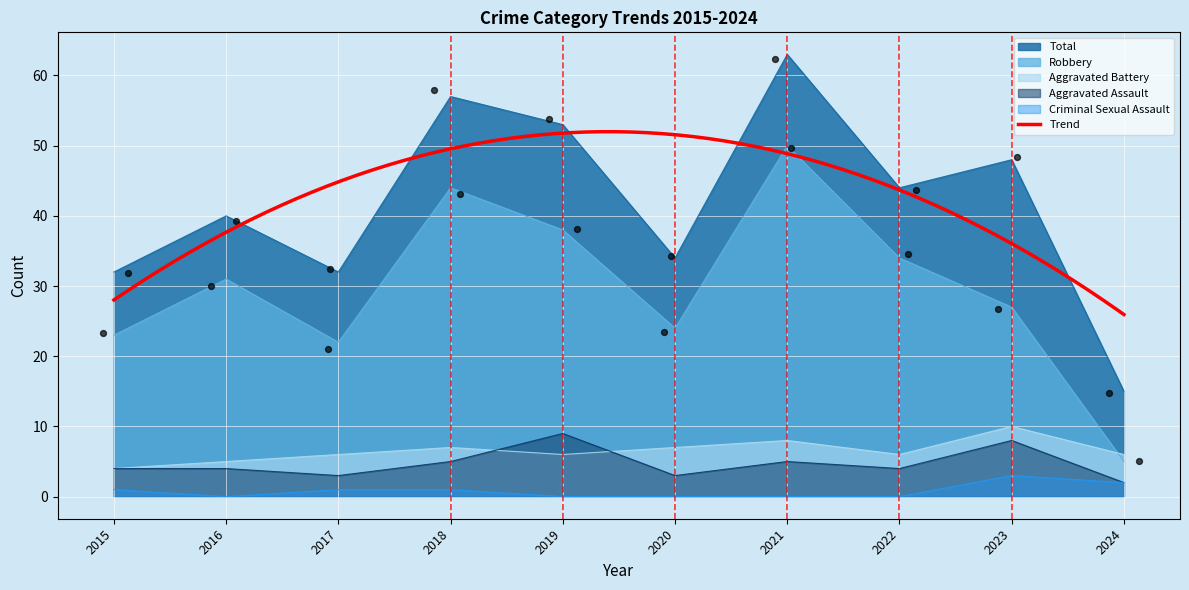

Which series has the largest total across all categories?

Total